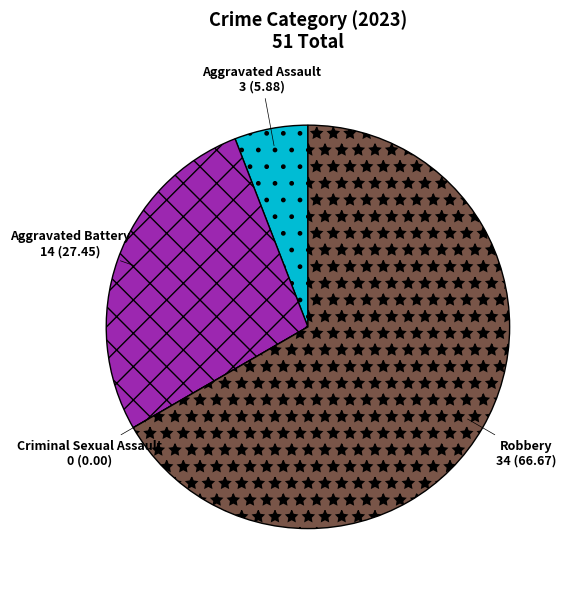

Is the sum of Aggravated Battery and Aggravated Assault greater than half?

No